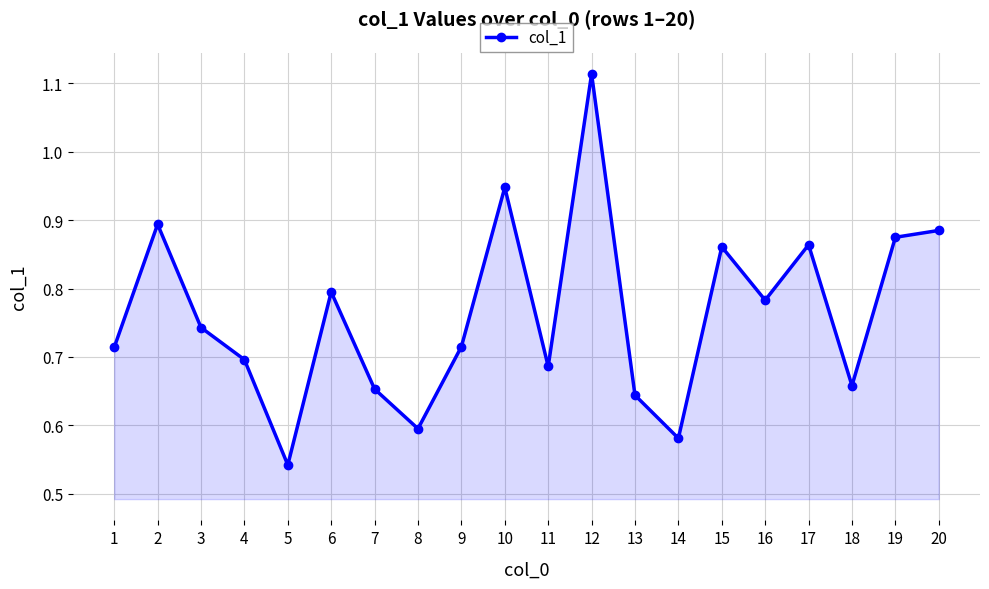

Which category has the highest value across all series?

12